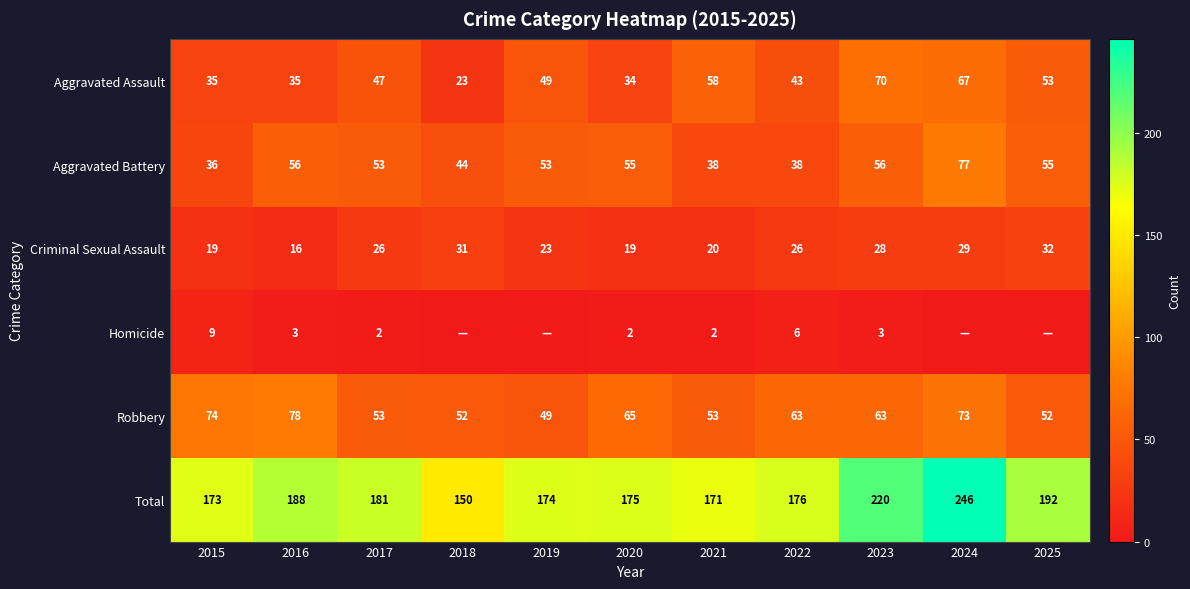

What is the difference between the second highest and minimum values in the Criminal Sexual Assault series?

15